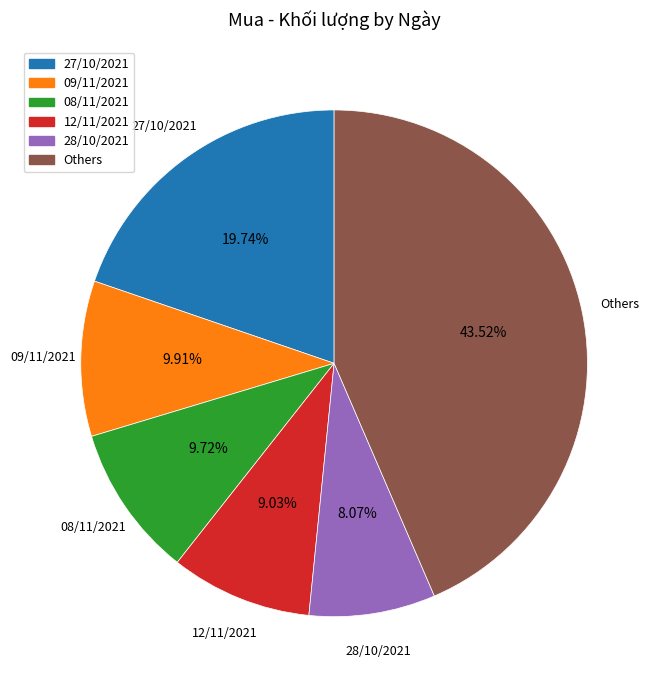

Is there any slice that represents more than half of the pie?

No